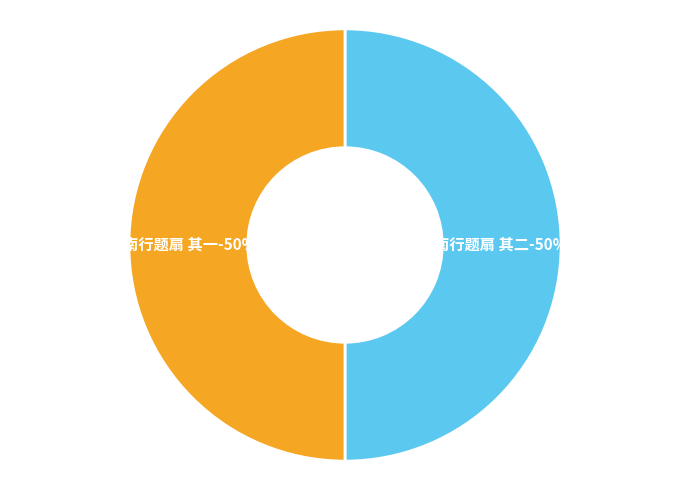

What is the largest slice in the pie chart?

南行题扇 其二